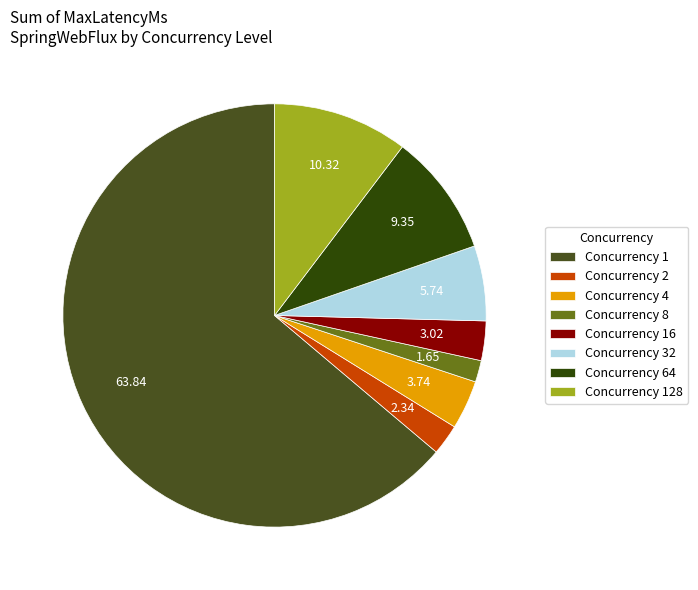

Which has a higher value, Concurrency 32 or Concurrency 1?

Concurrency 1